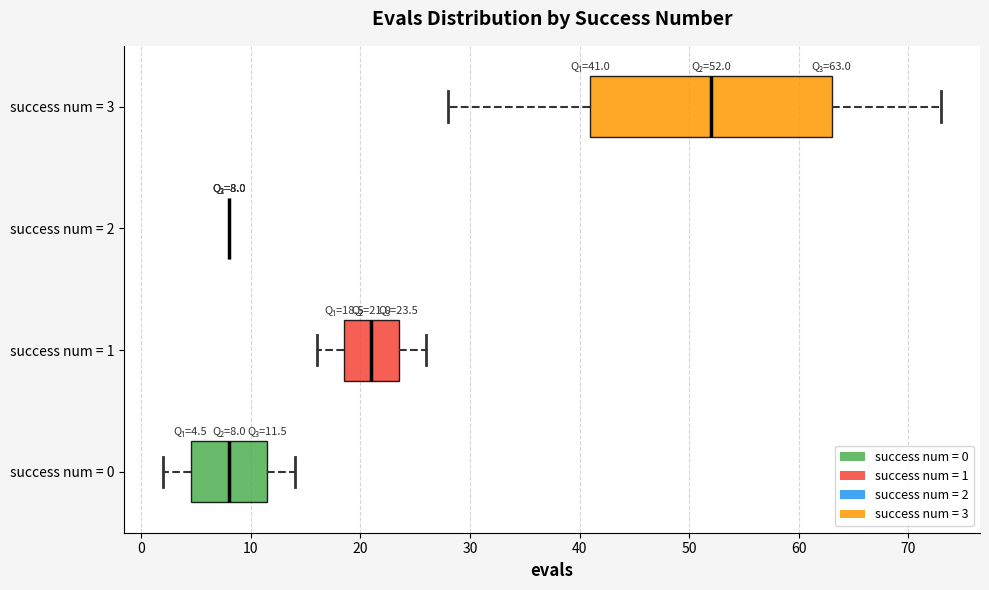

Which box is the widest, from its left edge to its right edge?

success num = 3